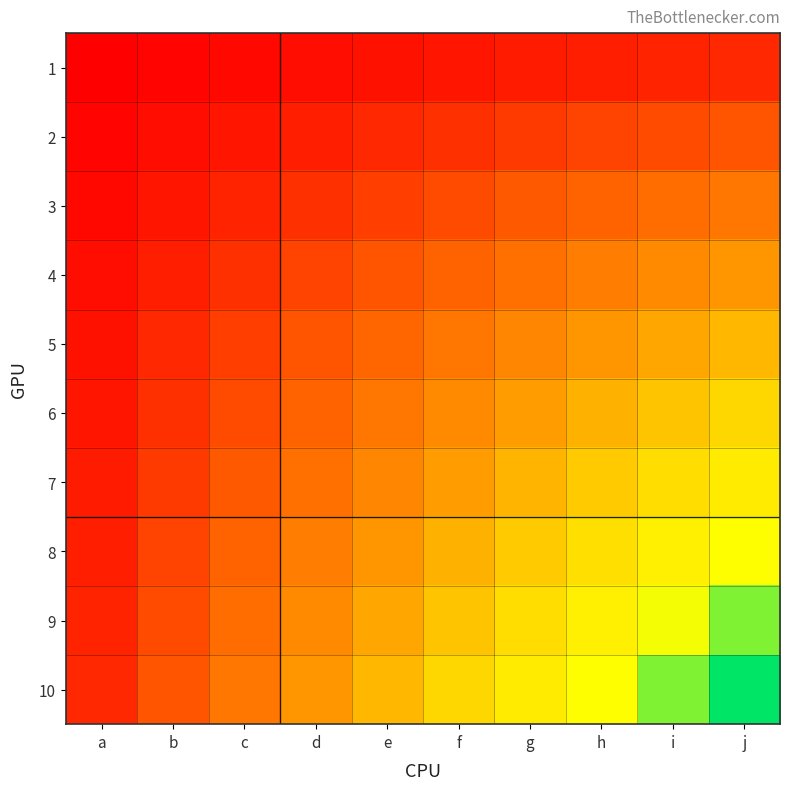

At c, list the series in order from smallest to largest.

1, 2, 3, 4, 5, 6, 7, 8, 9, 10